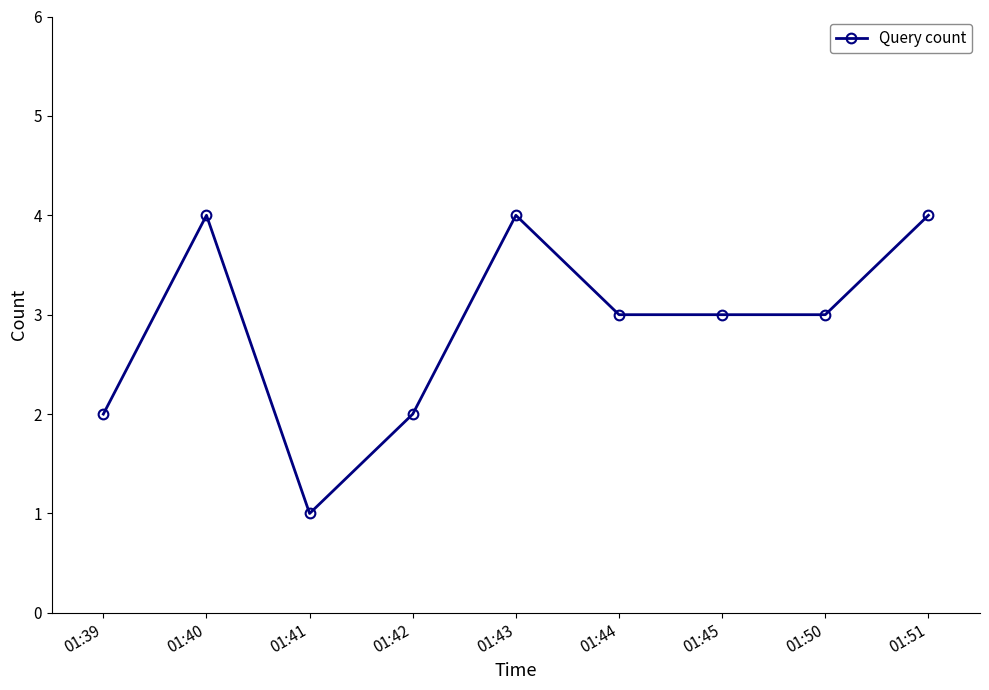

Is it true that the value at 01:43 is 2?

False